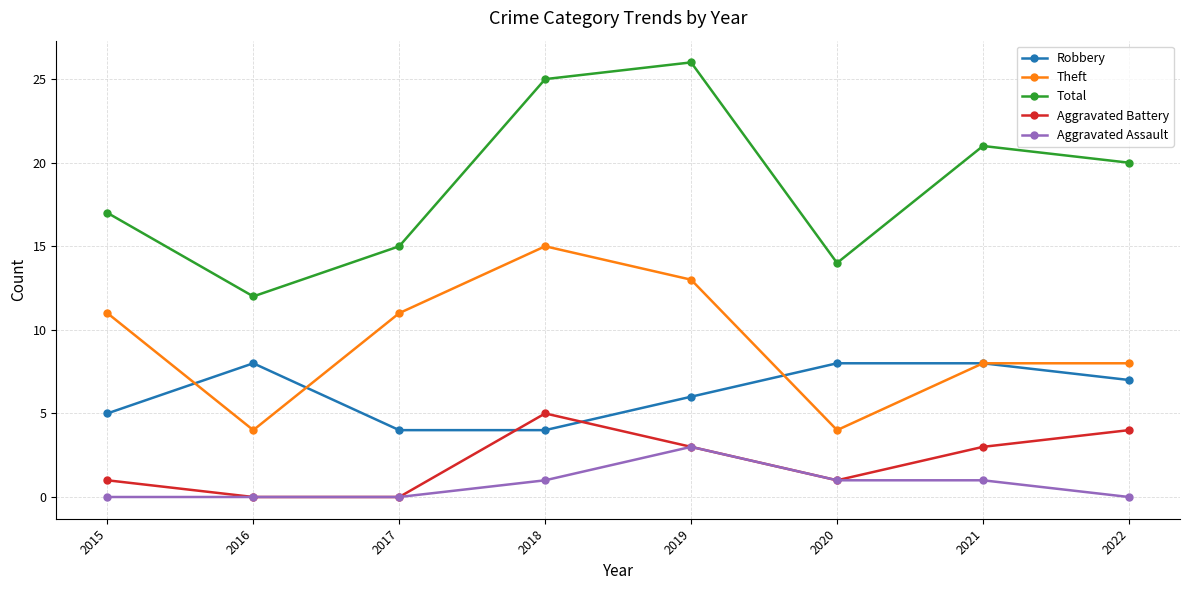

Does the chart have visible grid lines?

Yes